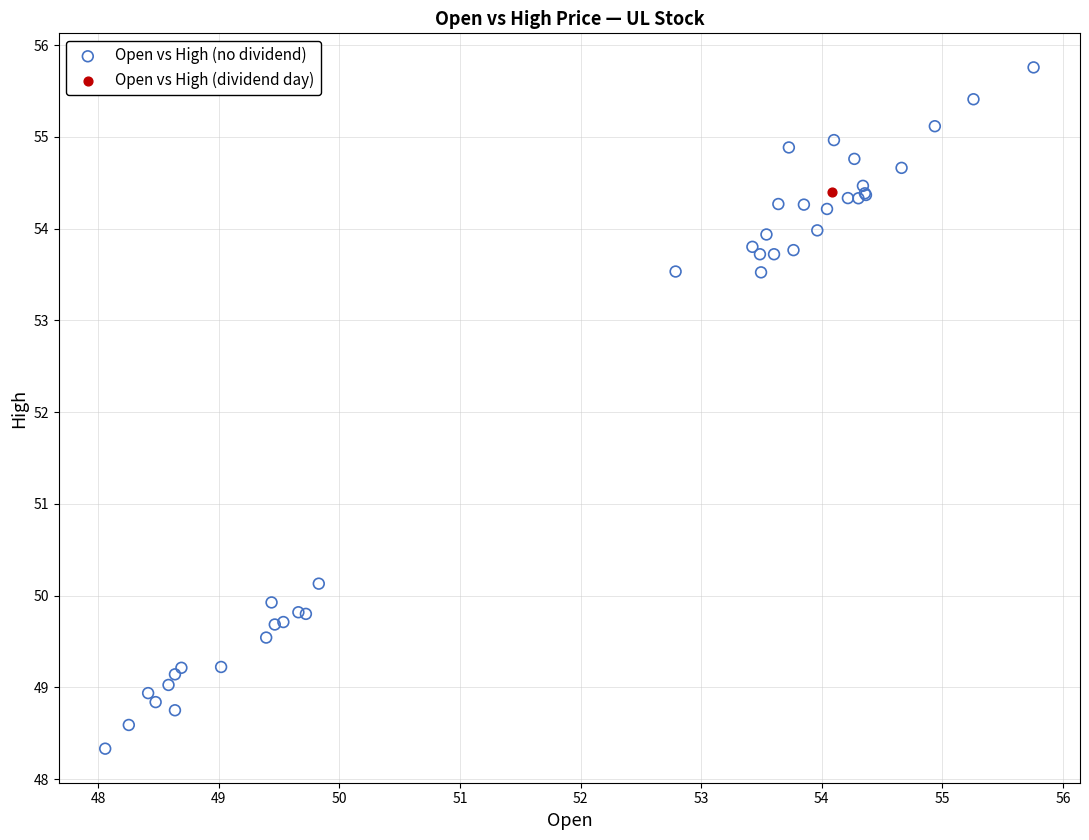

What are all the series names shown in the legend?

Open vs High (no dividend), Open vs High (dividend day)